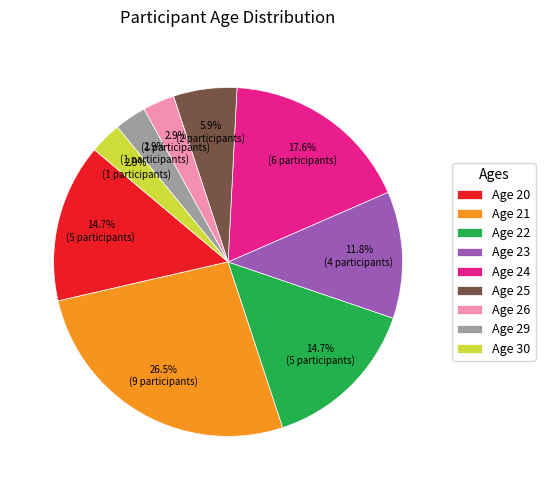

Which has a higher value, Age 22 or Age 23?

Age 22